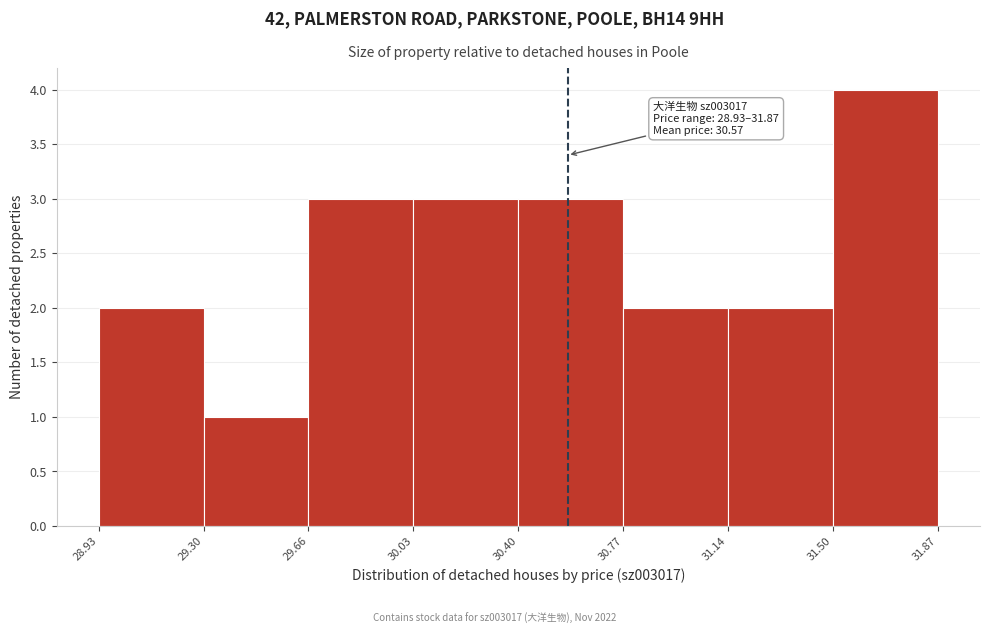

Over which range of the x-axis is the bar tallest?

31.50 to 31.87